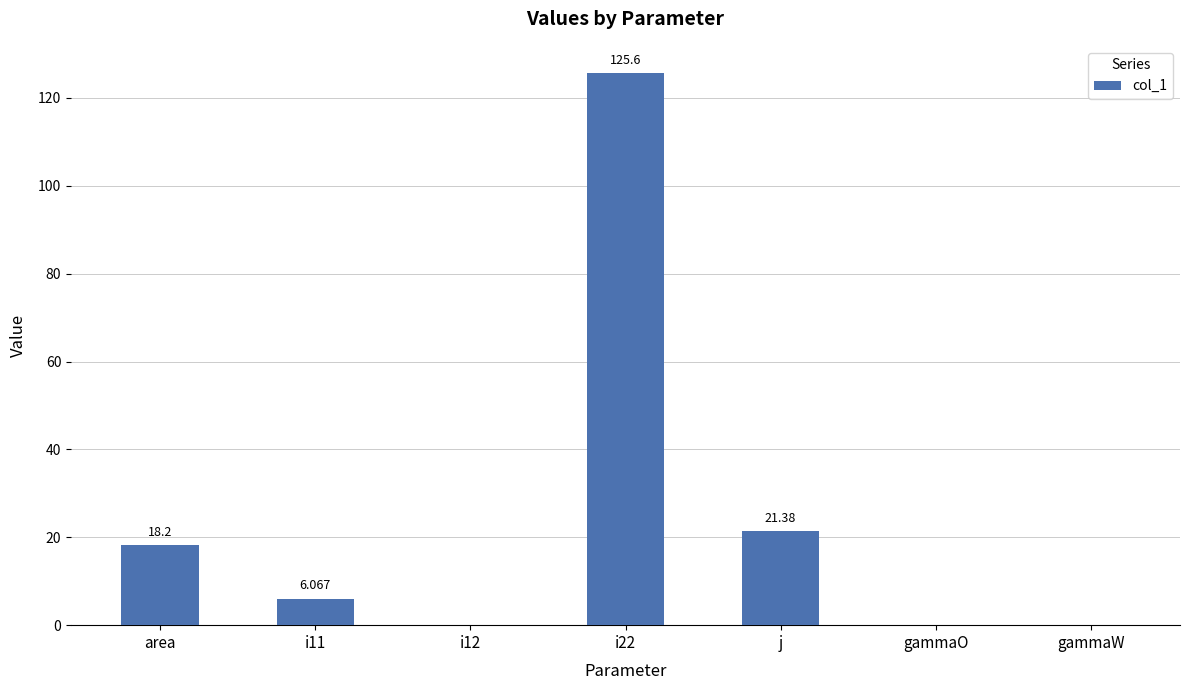

What is the sum of all values?

171.2